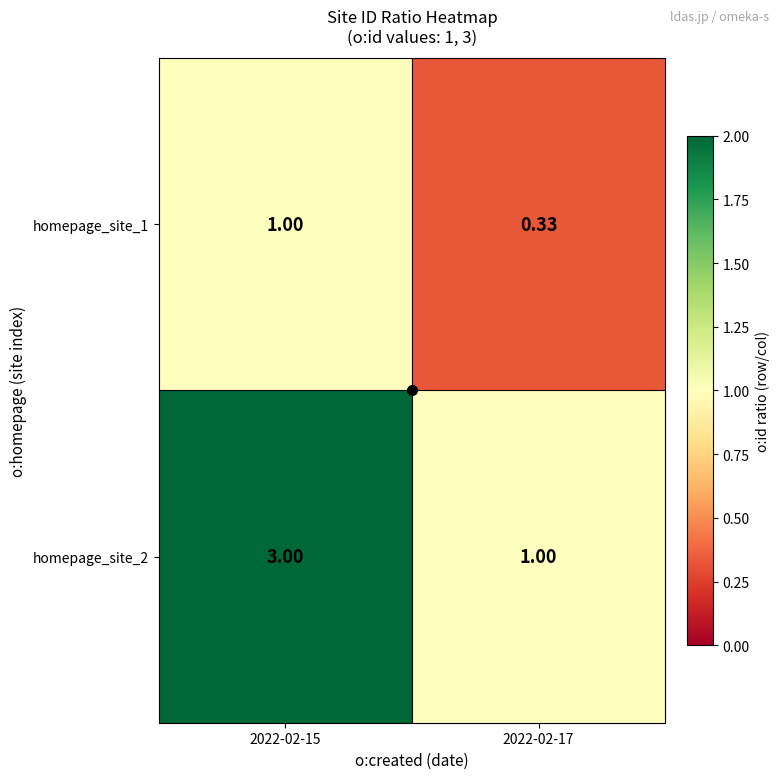

Is the value of homepage_site_2 at 2022-02-17 greater than the value of homepage_site_1 at 2022-02-17?

Yes